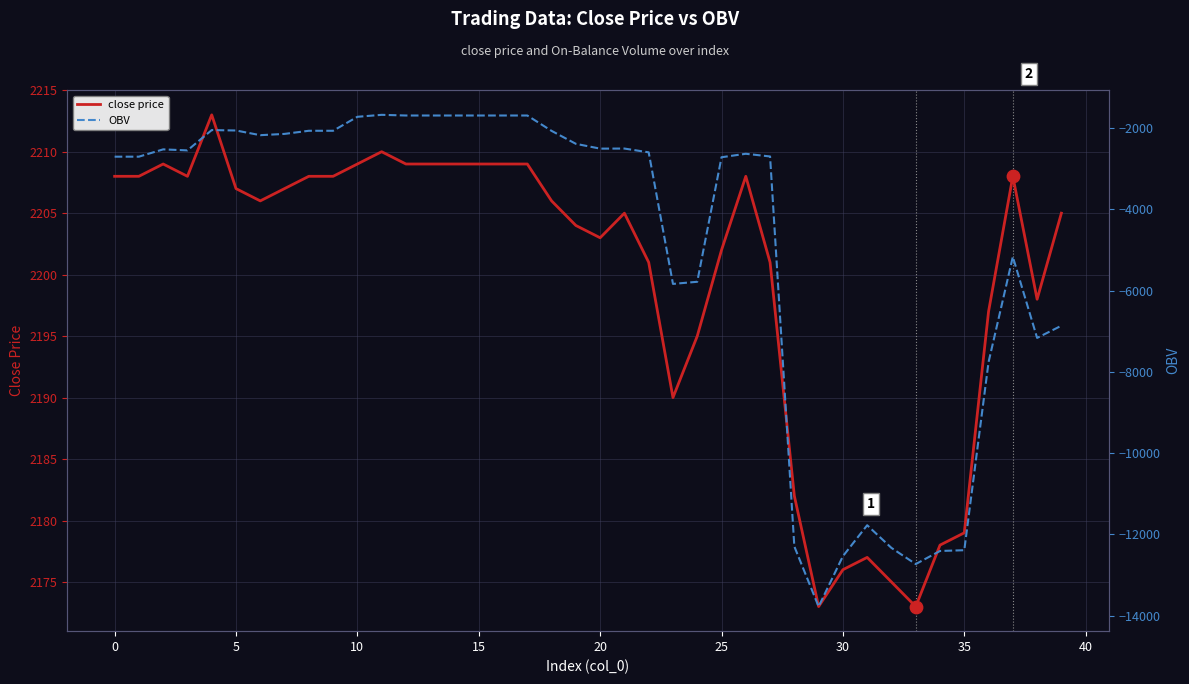

At how many categories does at least one series exceed -9943?

40